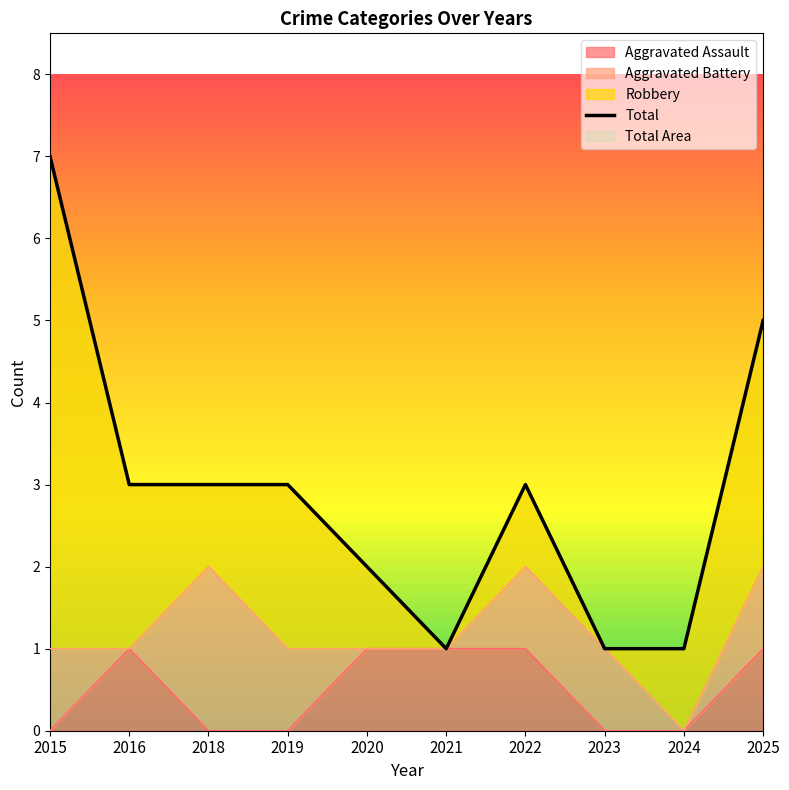

True or false: Total and Aggravated Assault intersect in this chart.

False